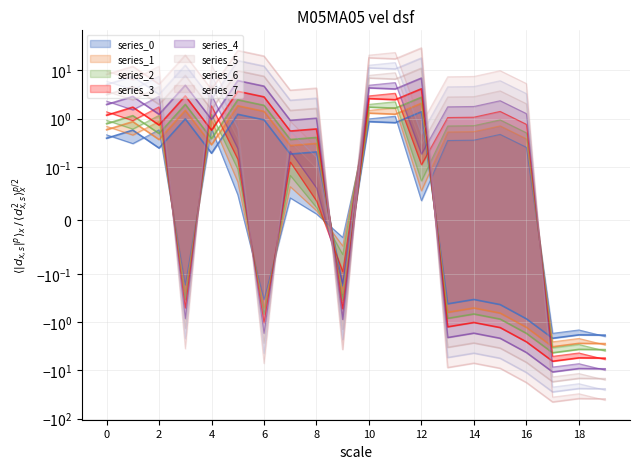

Read the x value at 9.

-0.3